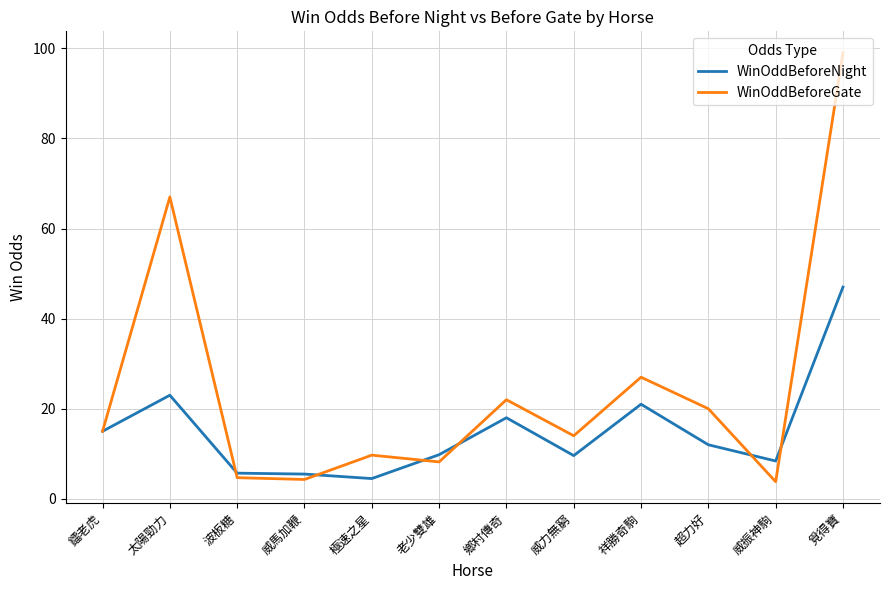

Is it true that WinOddBeforeGate equals 3.9 at 極速之星?

False